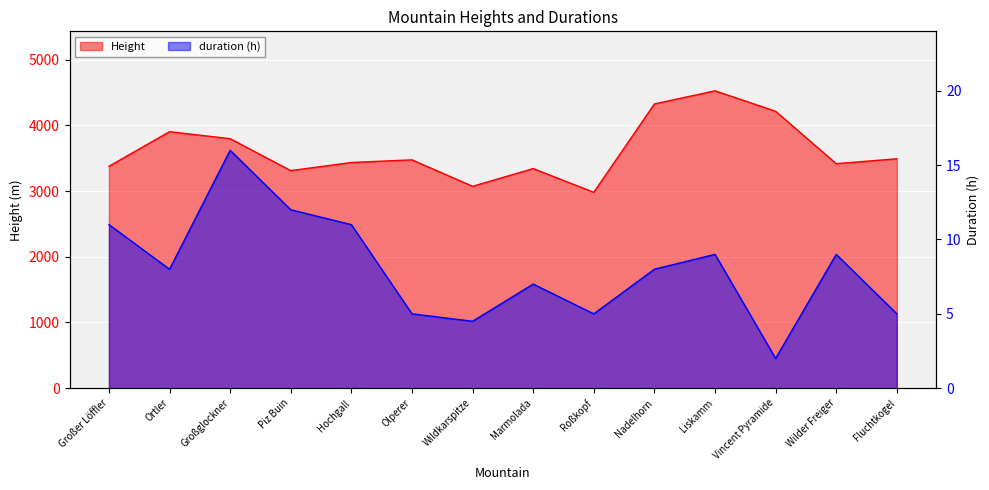

What is the label of the 2nd point from the left?

Ortler